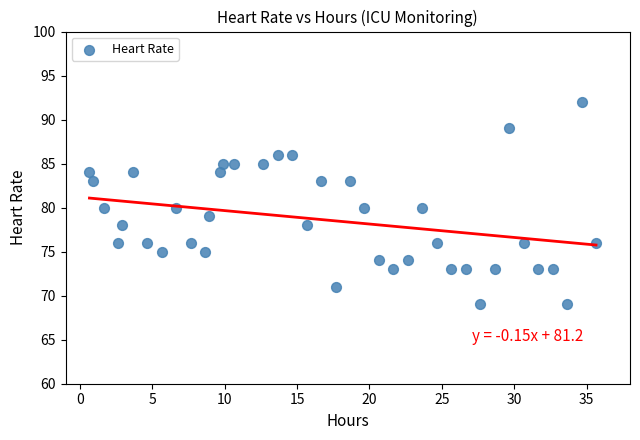

What is the range of Y values (max minus min)?

23